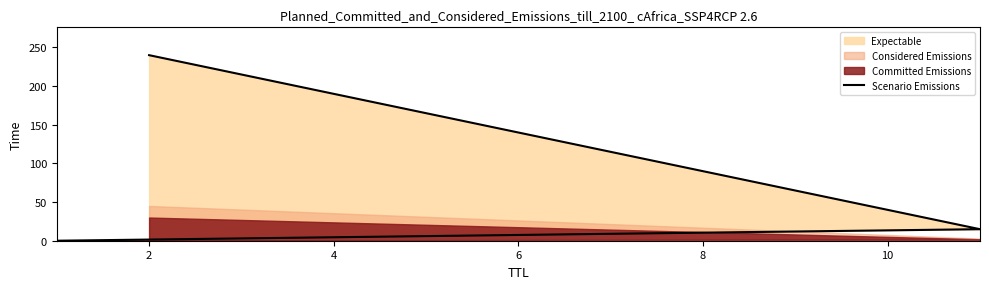

What is the sum of the values at 4 and 0?

240.0